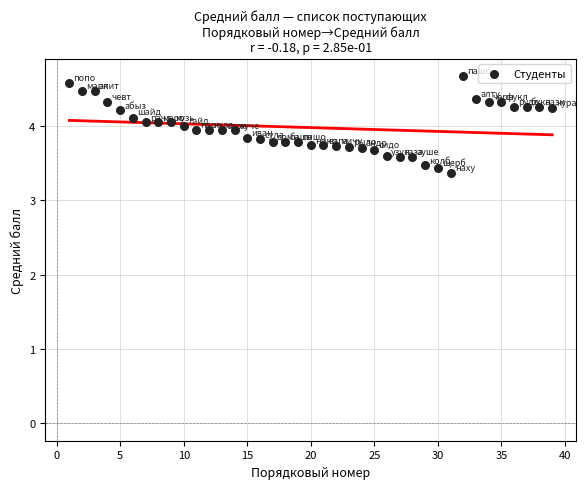

What is the range of X values (max minus min)?

38.0